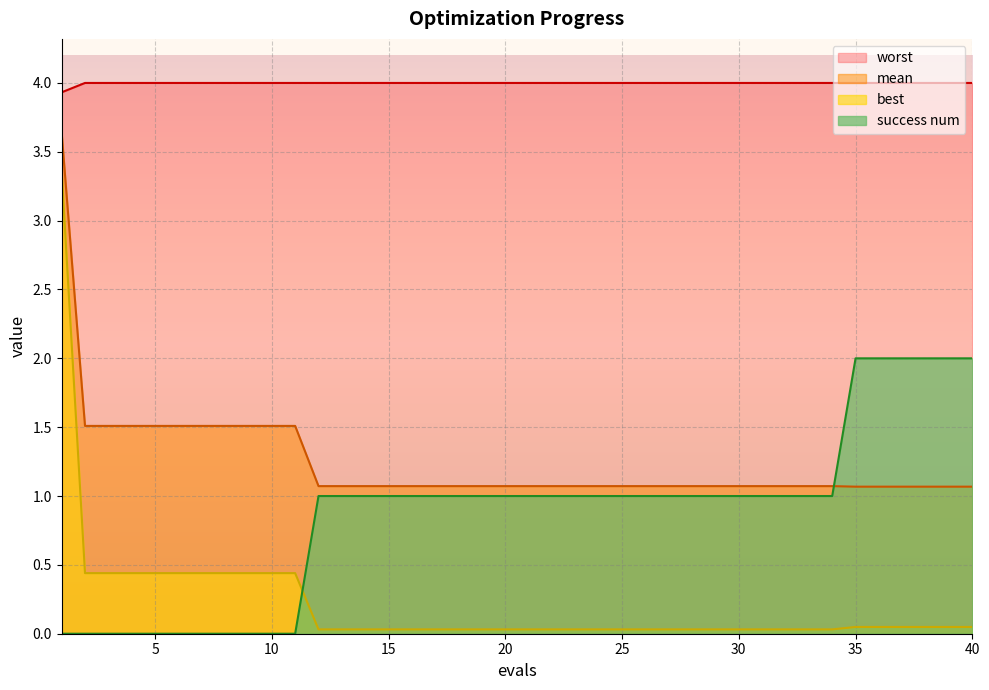

What is the minimum value for mean?

1.1